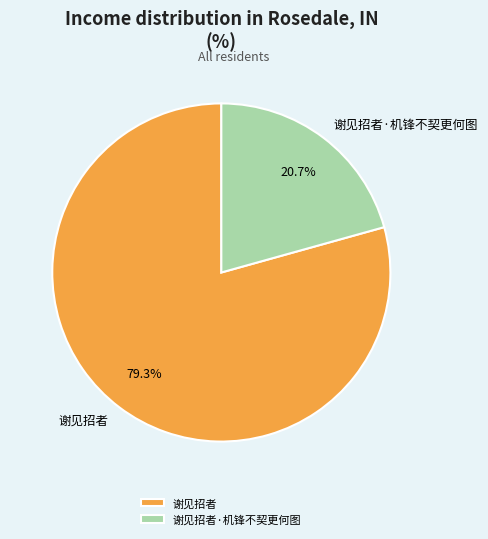

How many slices are in this pie chart?

2